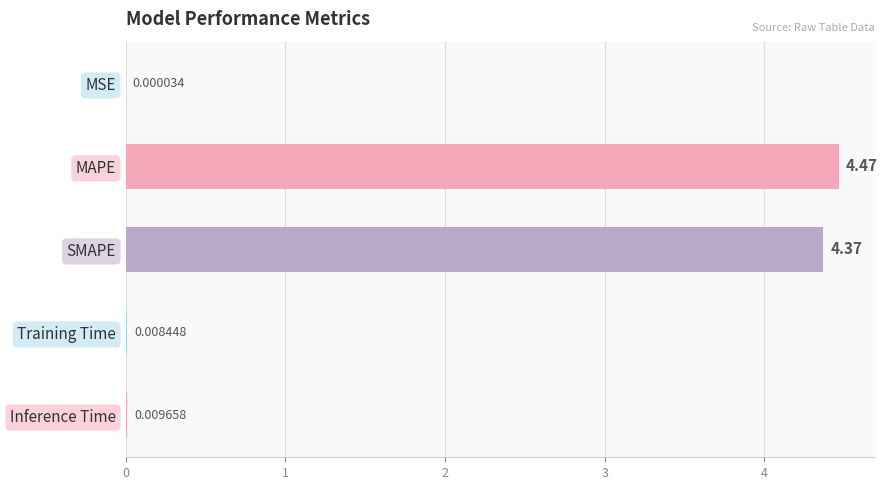

Are the bars horizontal?

Yes